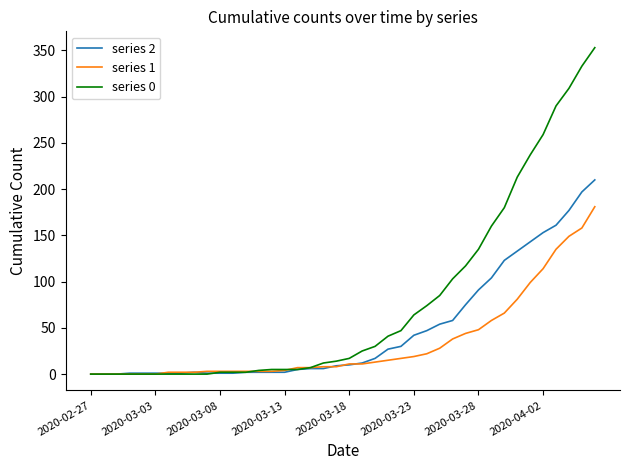

Which series has the largest total across all categories?

series 0